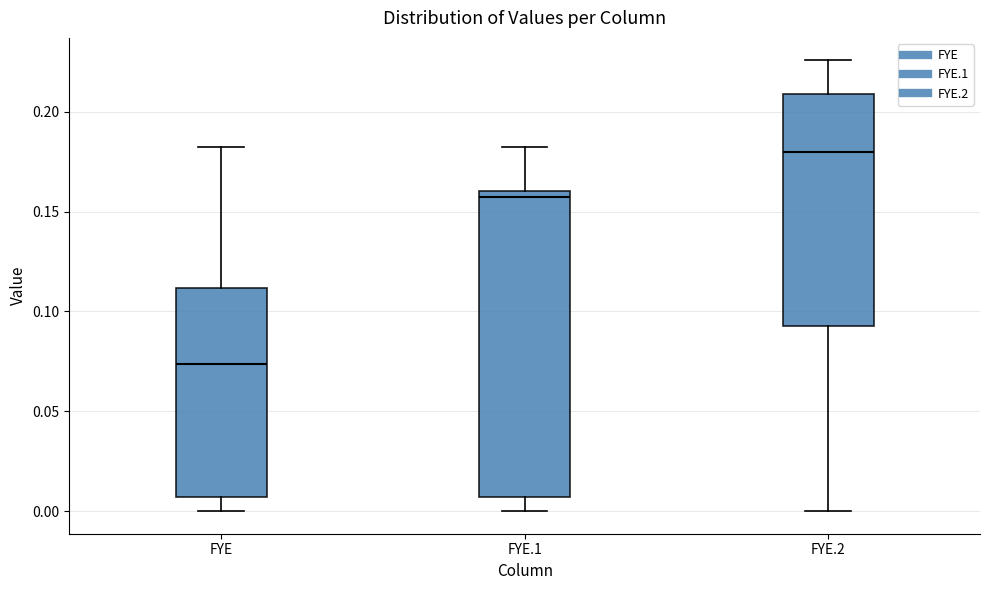

Where does the lower whisker of the box for FYE.2 end on the y-axis? The values are not printed on the chart, so give them approximately, as read against the axis.

0.000